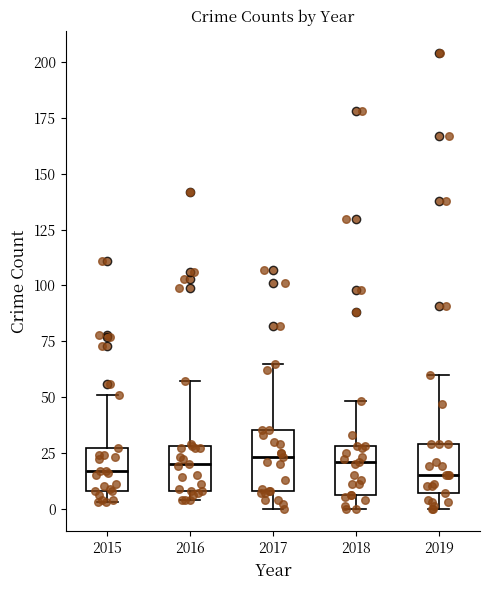

Reading left to right, transcribe this box plot: for each box, give where its median line is, the range the box spans, and where its two whiskers end, as read against the y-axis. The values are not printed on the chart, so give them approximately, as read against the axis.

2015: median 15, box 10 to 25, whiskers 5 to 50
2016: median 20, box 10 to 30, whiskers 5 to 55
2017: median 25, box 10 to 35, whiskers 0 to 65
2018: median 20, box 5 to 30, whiskers 0 to 50
2019: median 15, box 5 to 30, whiskers 0 to 60